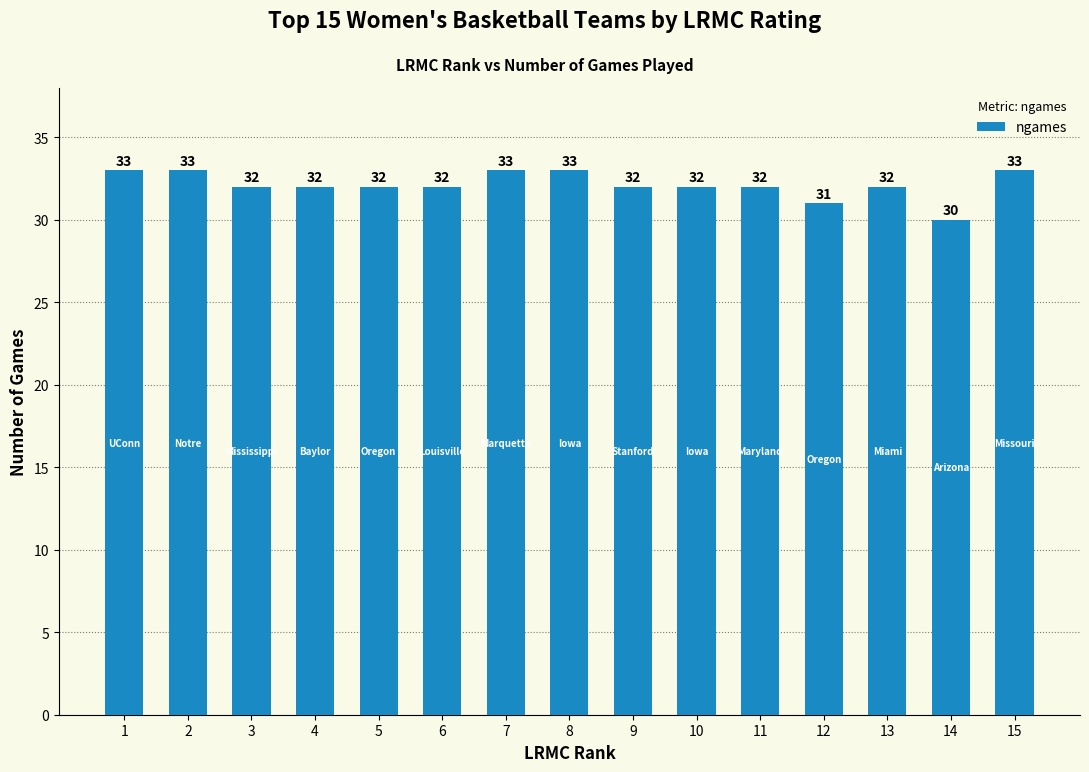

Read the value at 15.

33